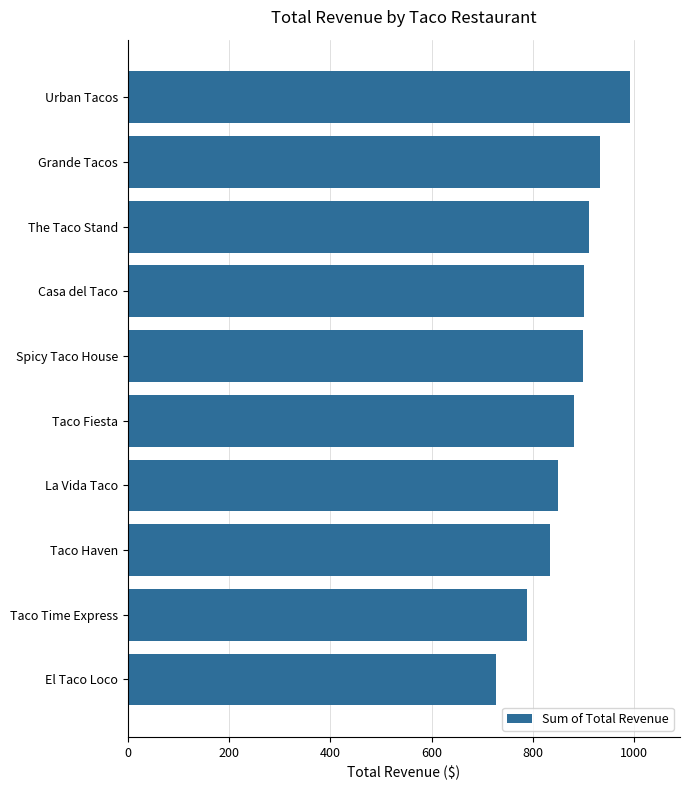

Count the number of values greater than 899.

5